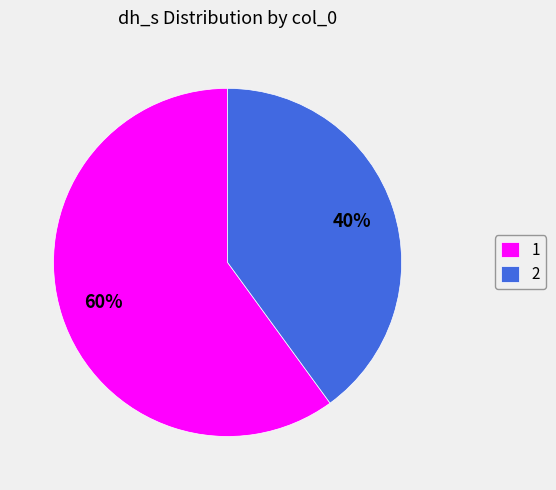

Is it true that 1 is 60% of the pie?

True